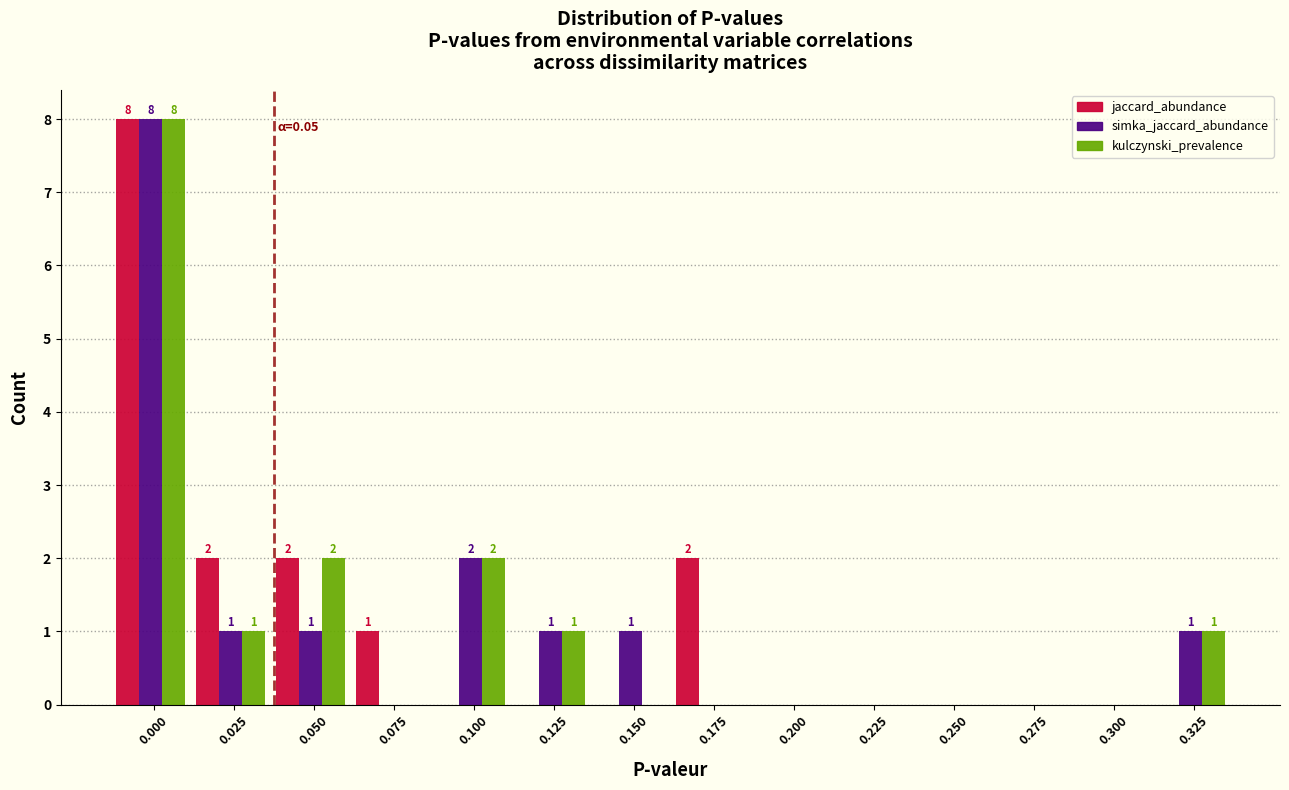

What is the sum of all jaccard_abundance values?

15